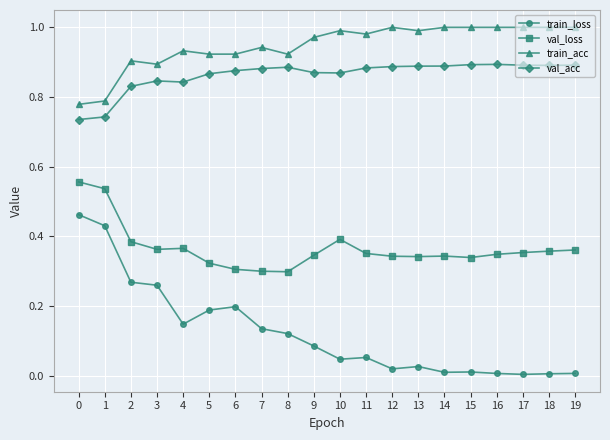

True or false: val_acc has more than 1 interior local peaks.

True